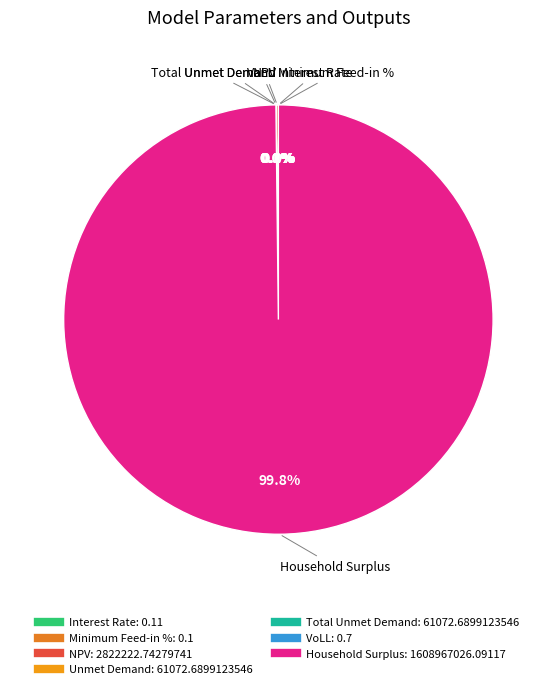

True or false: Household Surplus accounts for 94% of the total.

False